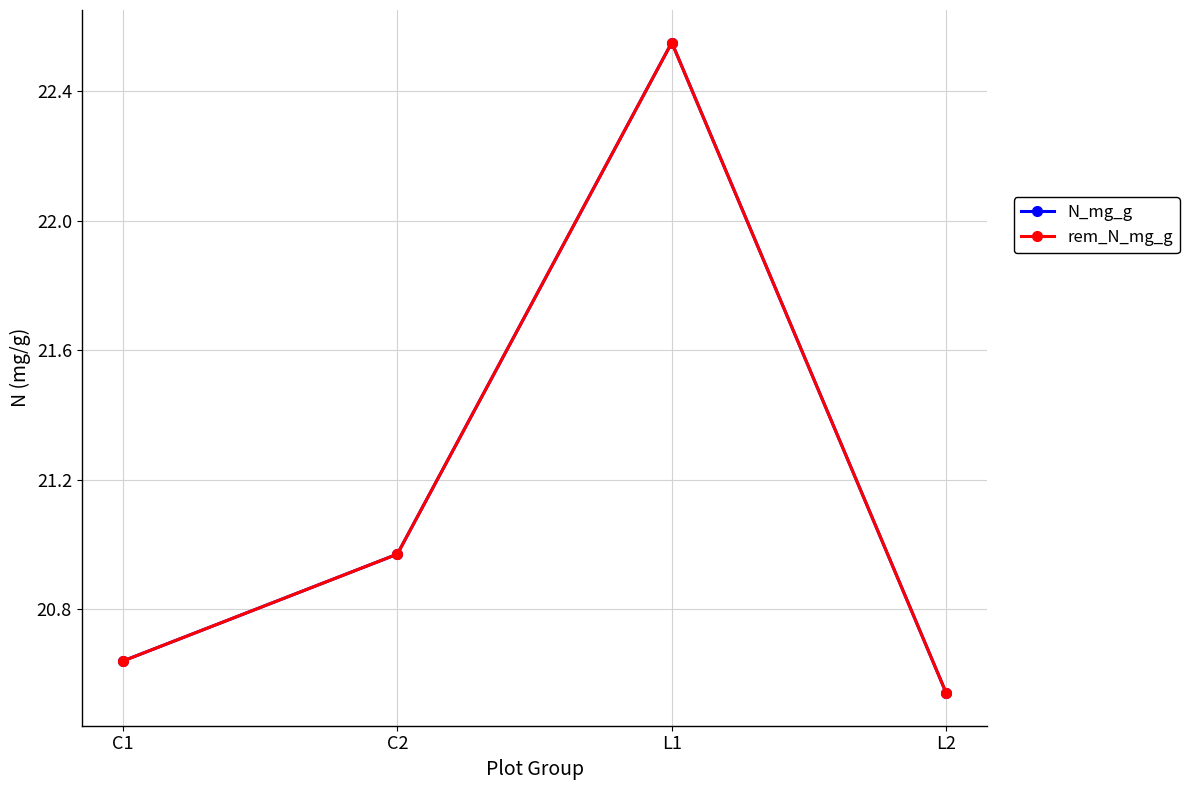

Rank the series at L1 from highest to lowest value.

N_mg_g, rem_N_mg_g